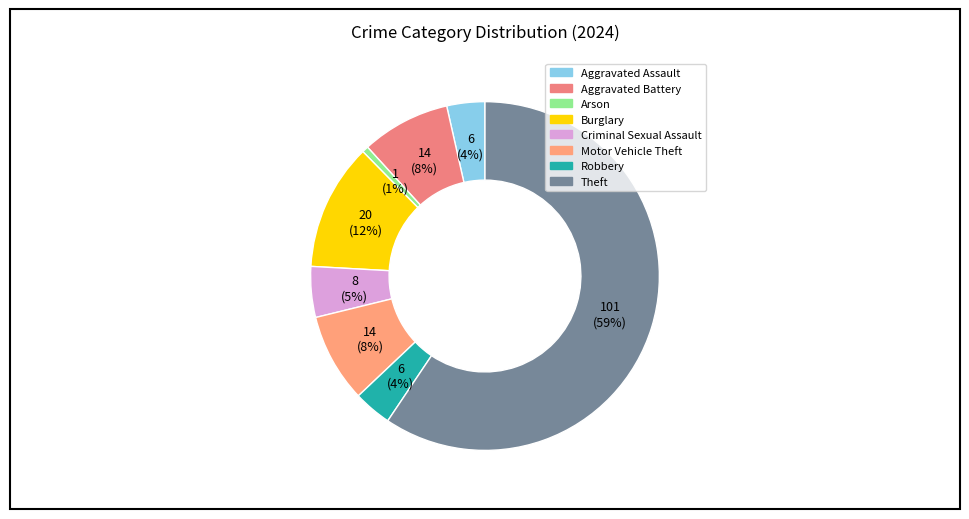

What percentage is the Arson slice, to the nearest percent?

1%